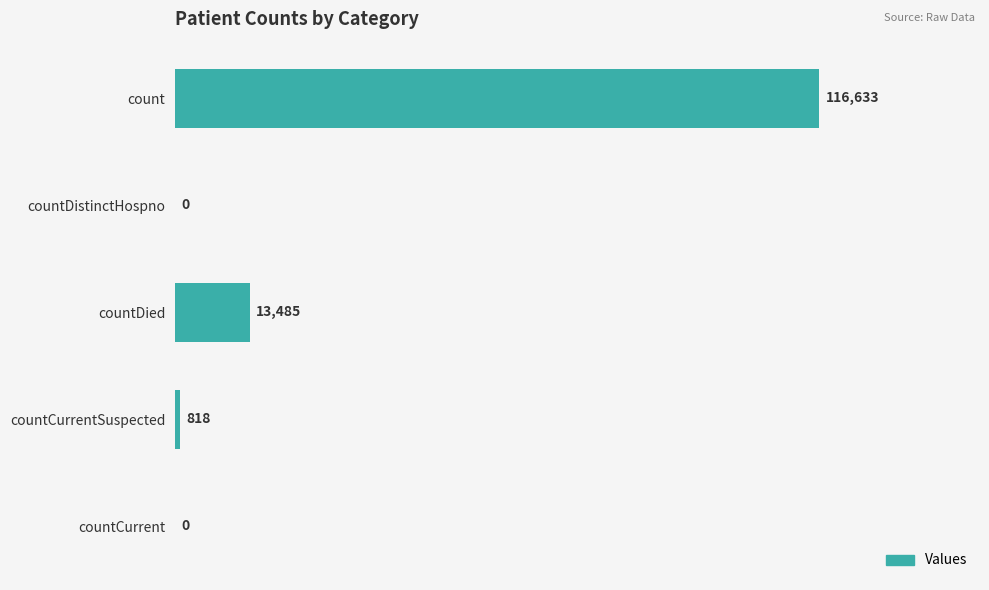

The chart shows a value of 60826 at count. True or false?

False